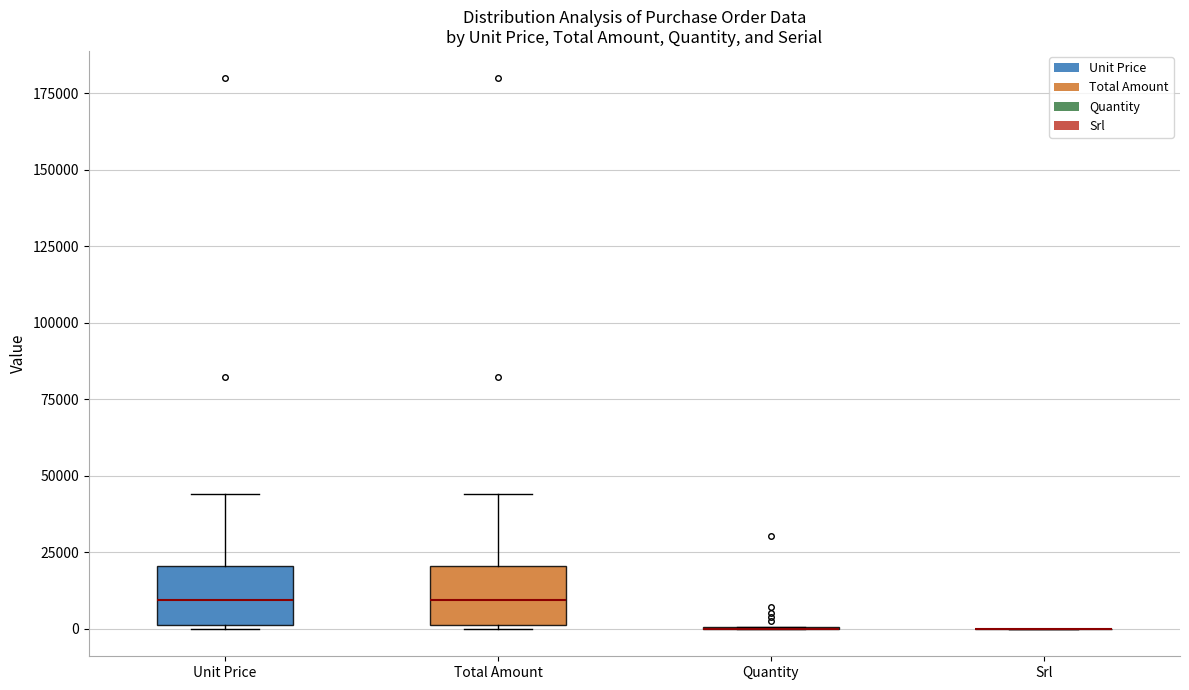

Reading left to right, transcribe this box plot: for each box, give where its median line is, the range the box spans, and where its two whiskers end, as read against the y-axis. The values are not printed on the chart, so give them approximately, as read against the axis.

Unit Price: median 10000, box 0 to 20000, whiskers 0 to 45000
Total Amount: median 10000, box 0 to 20000, whiskers 0 to 45000
Quantity: box collapsed to a line at 0, whiskers 0 to 0
Srl: box collapsed to a line at 0, whiskers 0 to 0